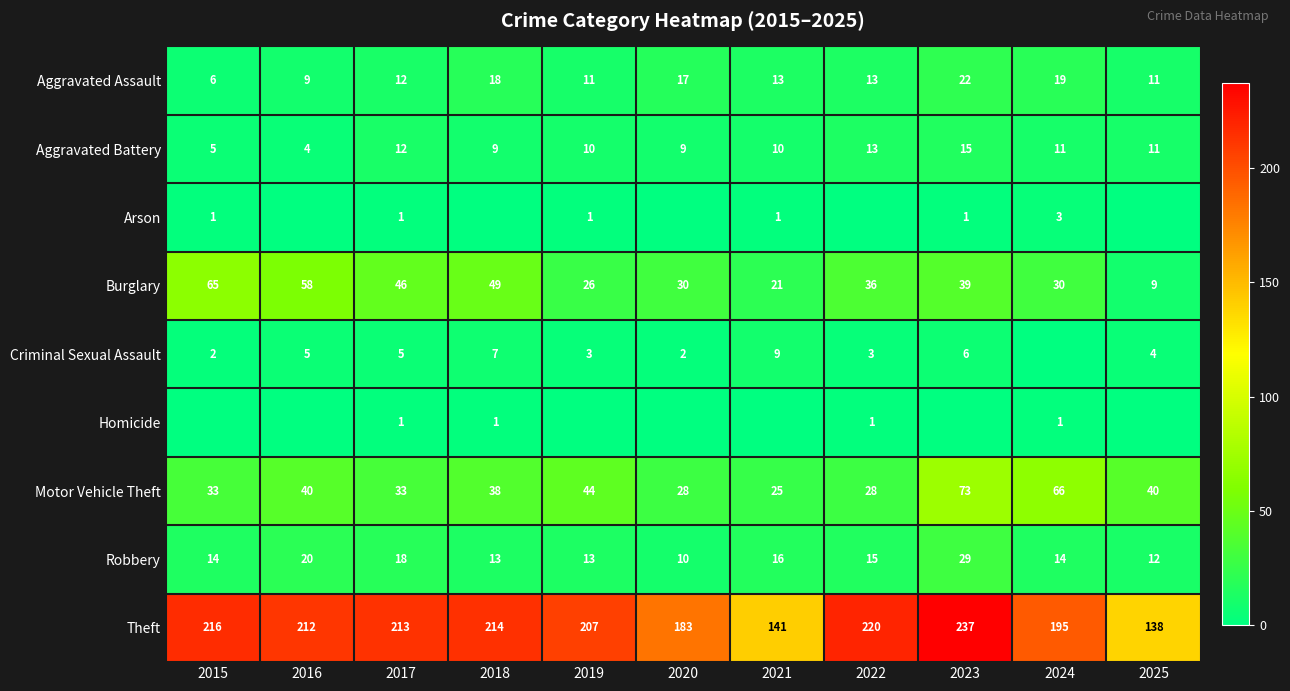

Where does the Motor Vehicle Theft series first go above 38?

2016